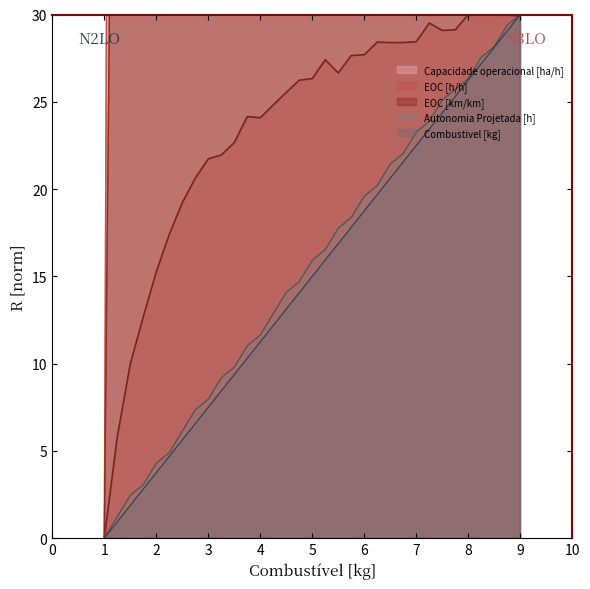

Is it true that Autonomia Projetada [h] equals 11.6 at 4?

True